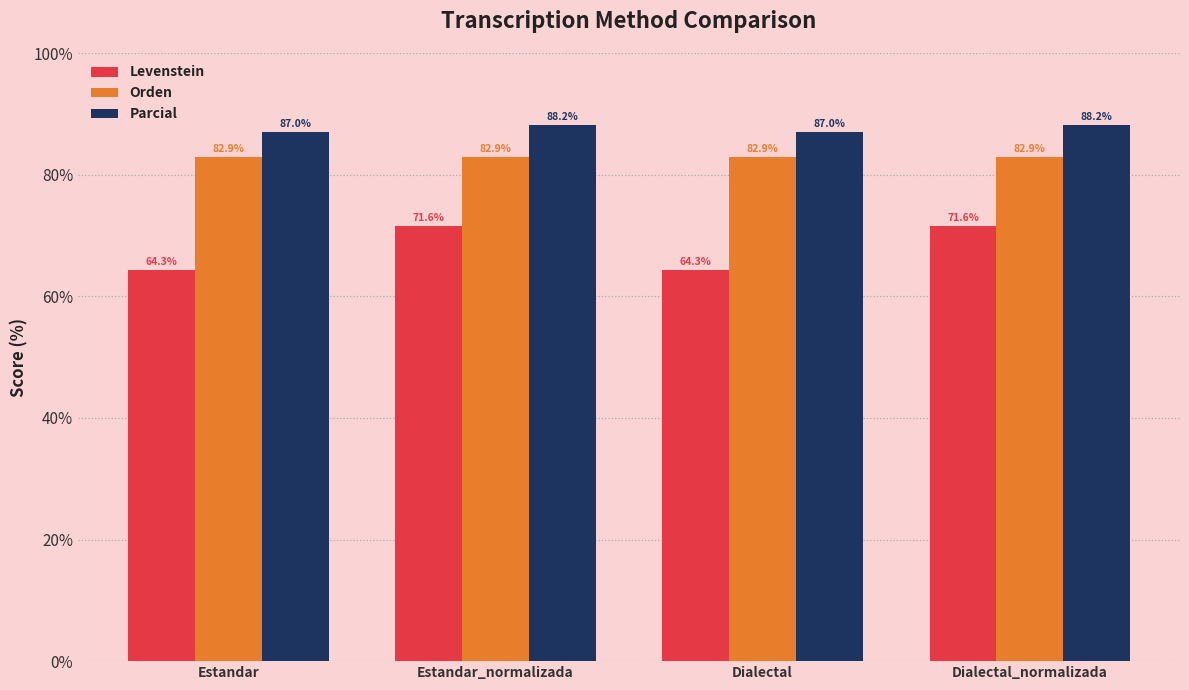

What are all the series names shown in the legend?

Levenstein, Orden, Parcial